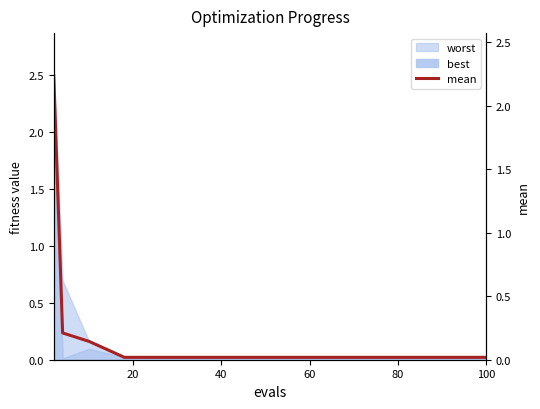

What is the highest value of the best series?

2.0